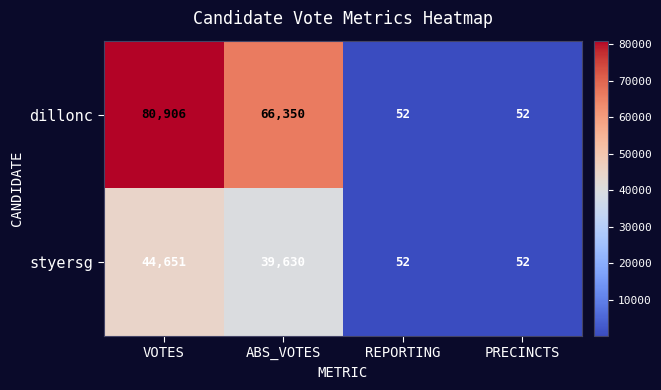

Is it true that dillonc equals 66350 at ABS_VOTES?

True